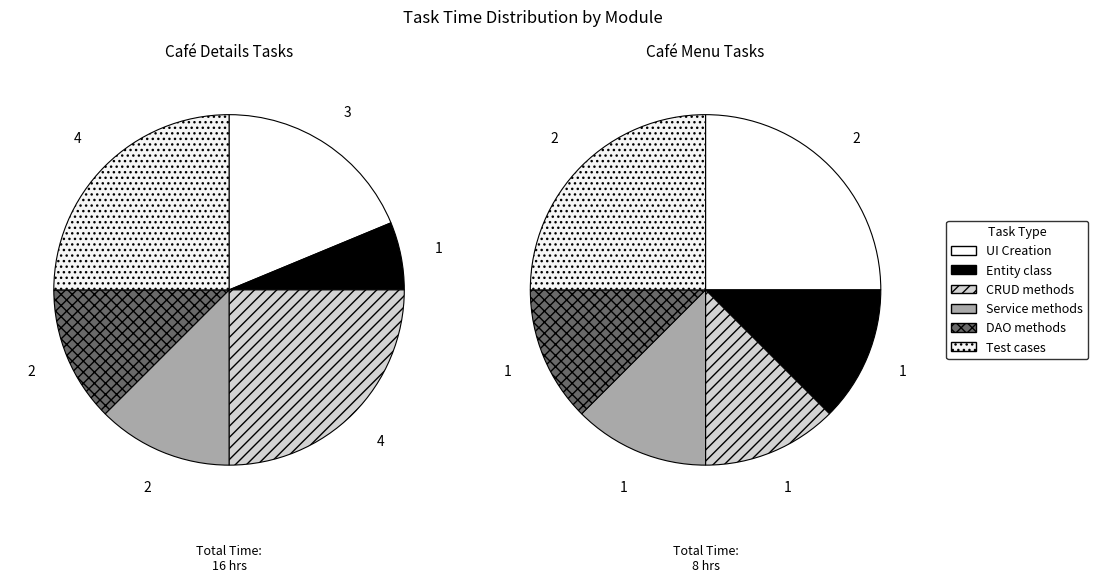

Do Create methods to perform CRUD operations (Menu) and Create test cases for cafe details together represent more than half of the pie?

No